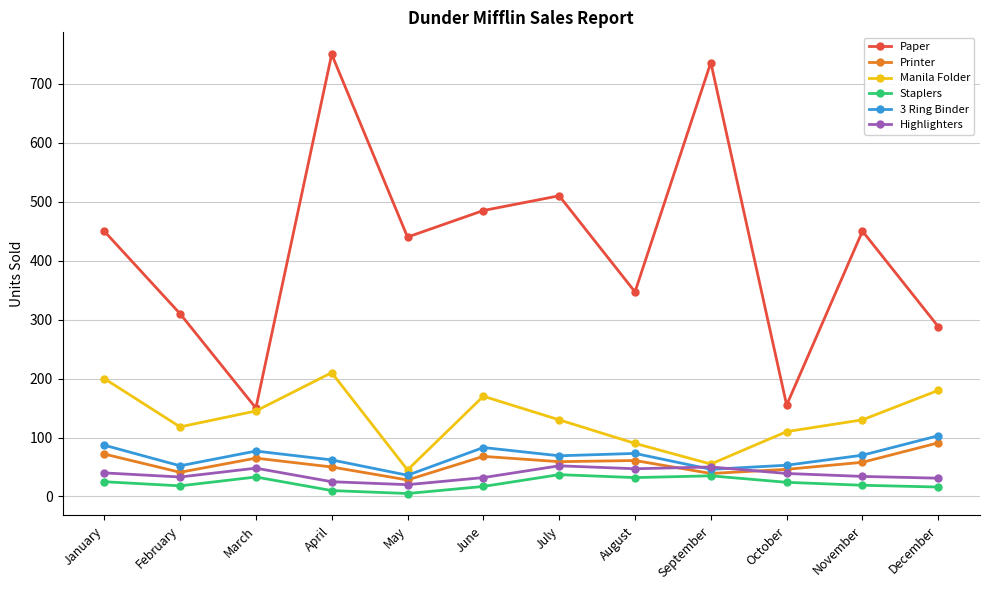

True or false: 3 Ring Binder has more than 0 points higher than both neighbors.

True